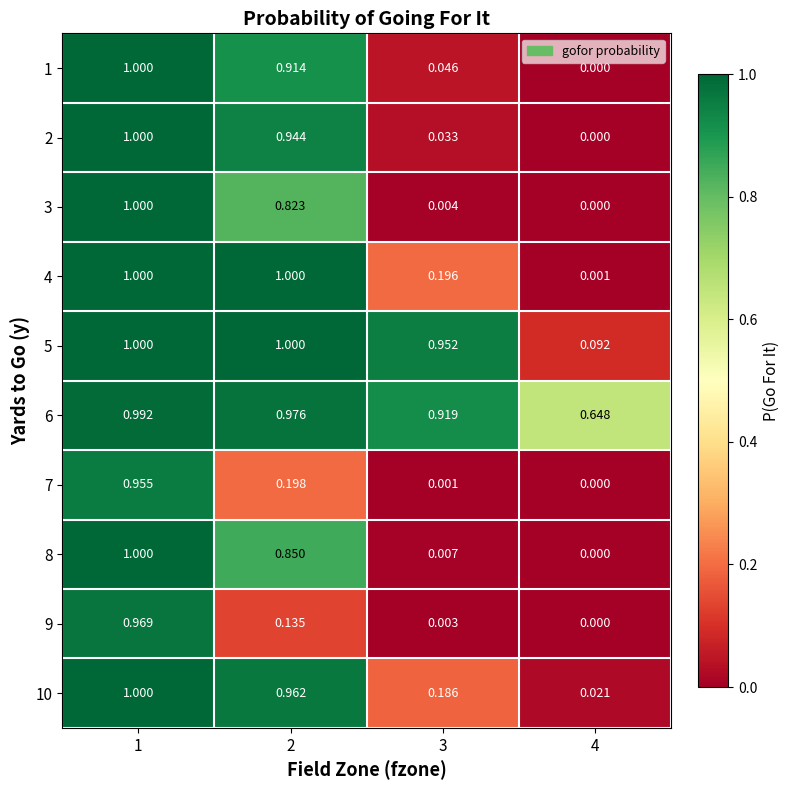

At how many categories does at least one series exceed 0?

4